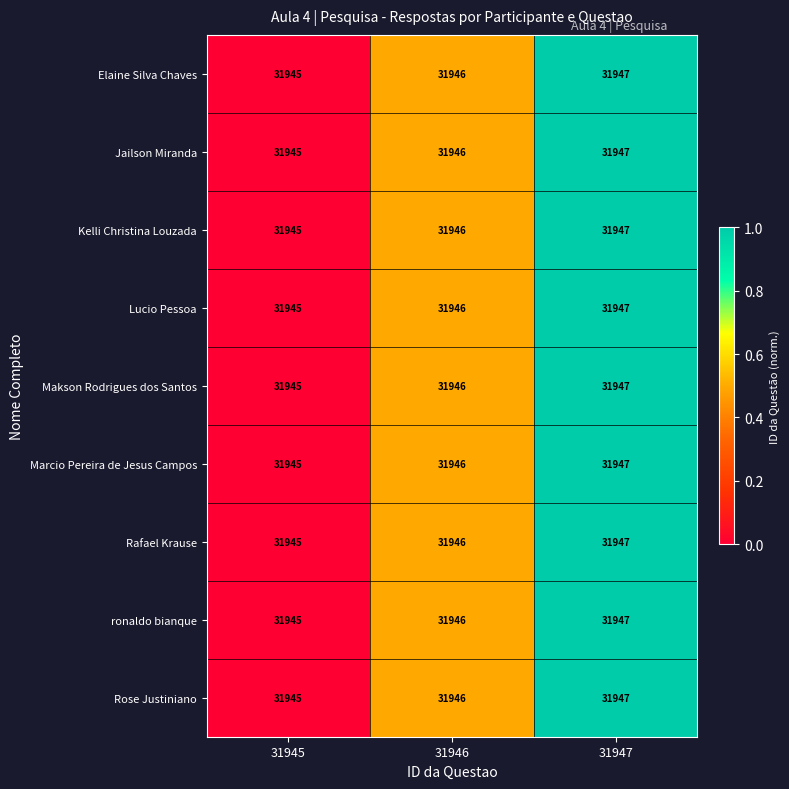

Is it true that ronaldo bianque equals 31947 at 31947?

True